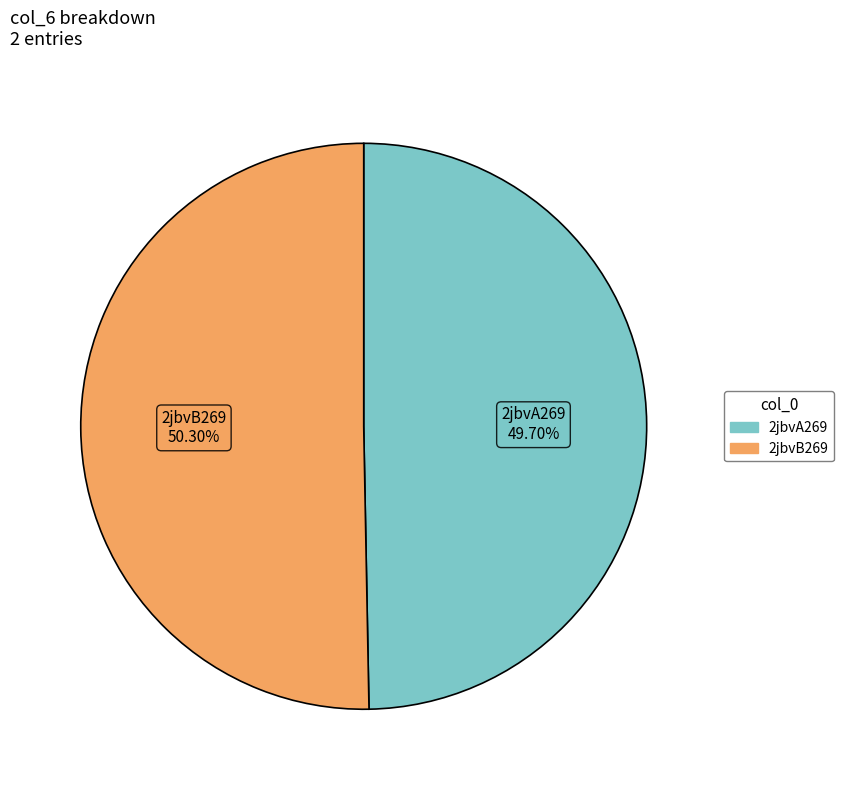

The 2jbvA269 slice represents 50% of the pie. True or false?

True